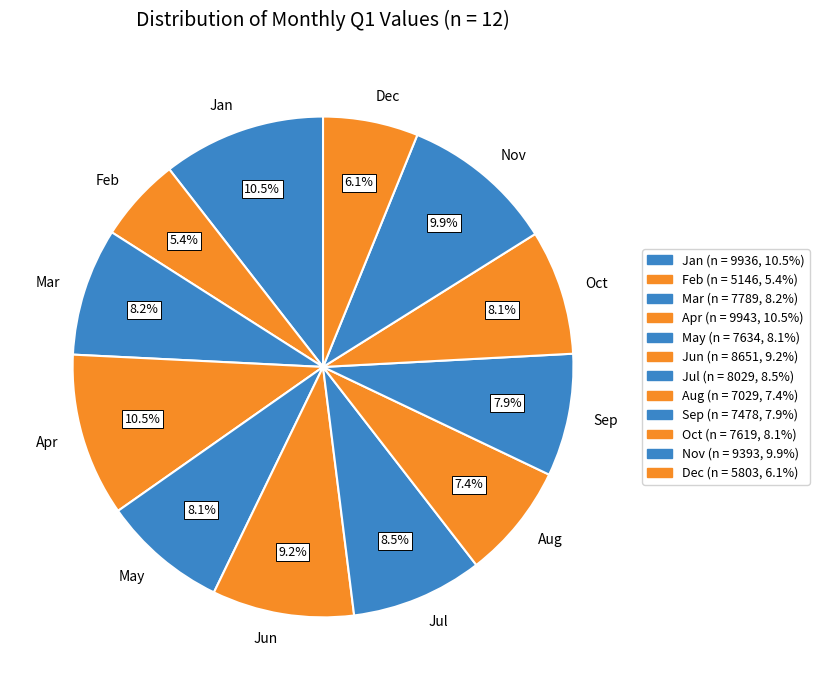

To the nearest percent, what percentage of the pie is Dec?

6%